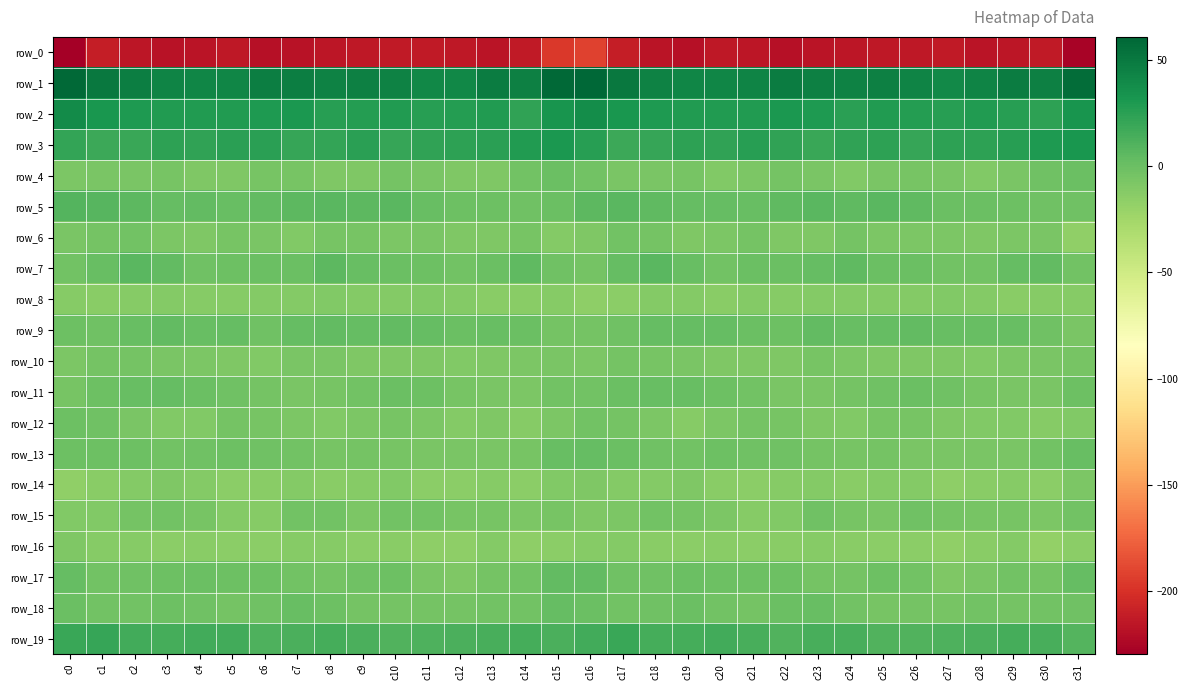

At c11, list the series in order from largest to smallest.

row_1, row_2, row_3, row_19, row_9, row_5, row_11, row_7, row_15, row_18, row_4, row_17, row_6, row_13, row_12, row_10, row_8, row_14, row_16, row_0